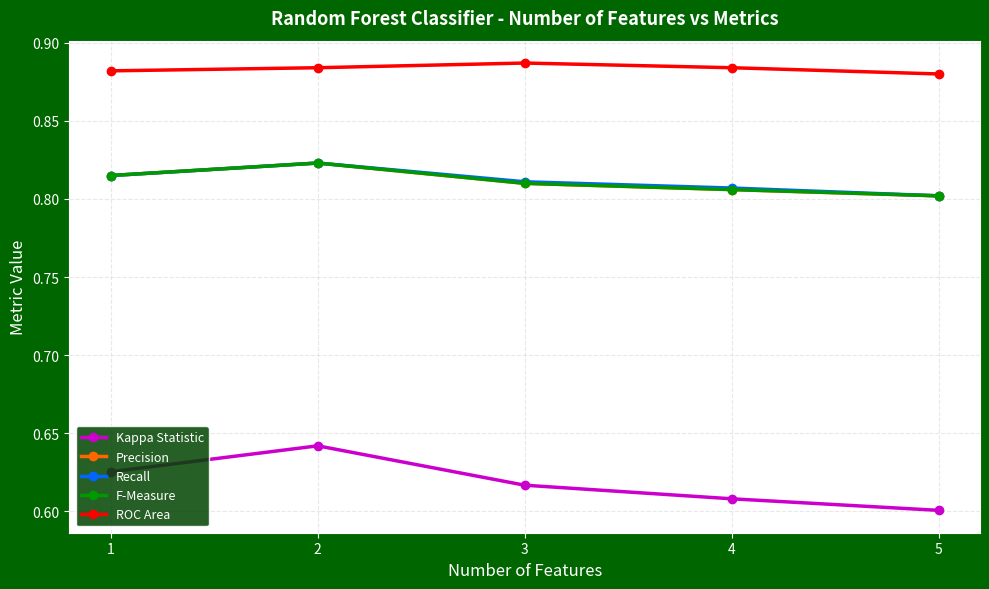

What is the approximate value of F-Measure at 3?

0.8